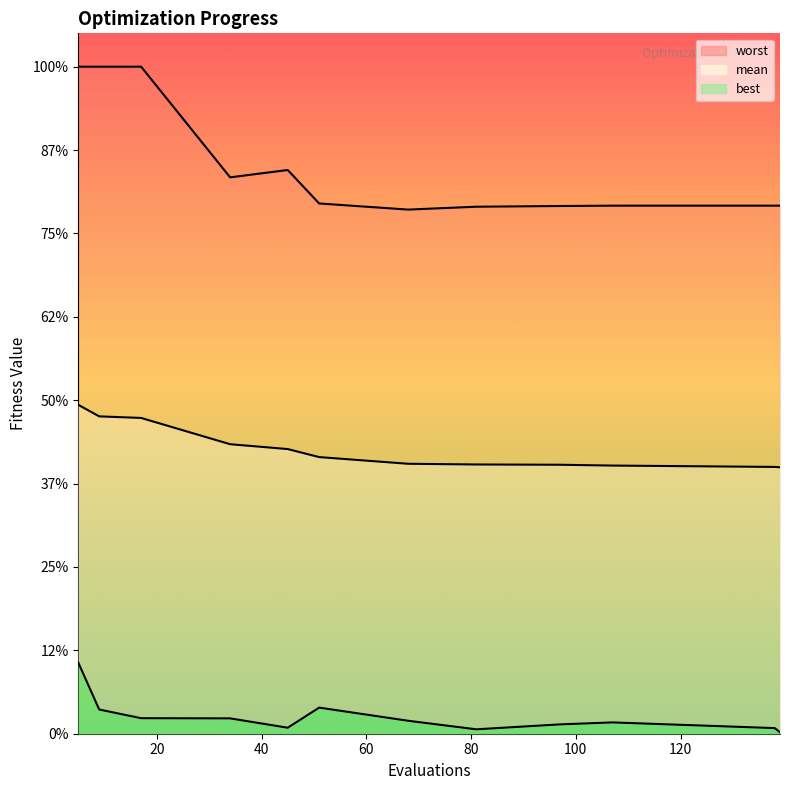

What is the total value across all series at 68?

4.8